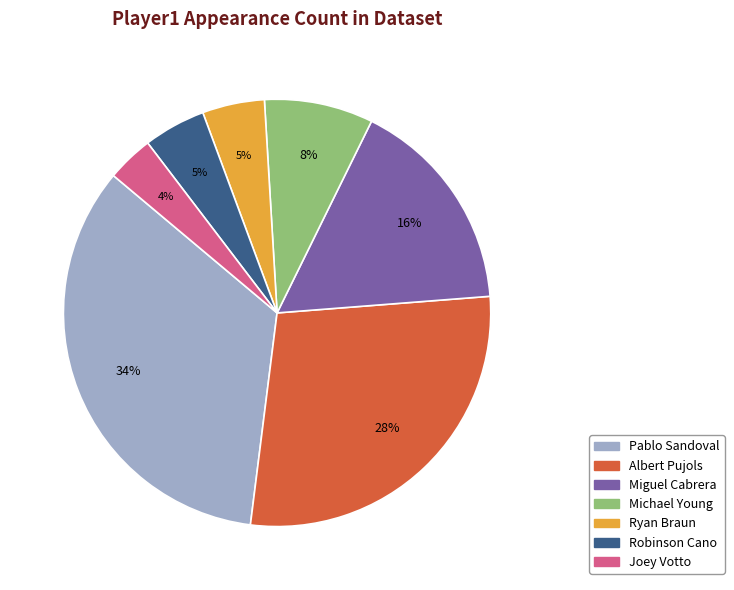

Count the number of slices in the pie.

7